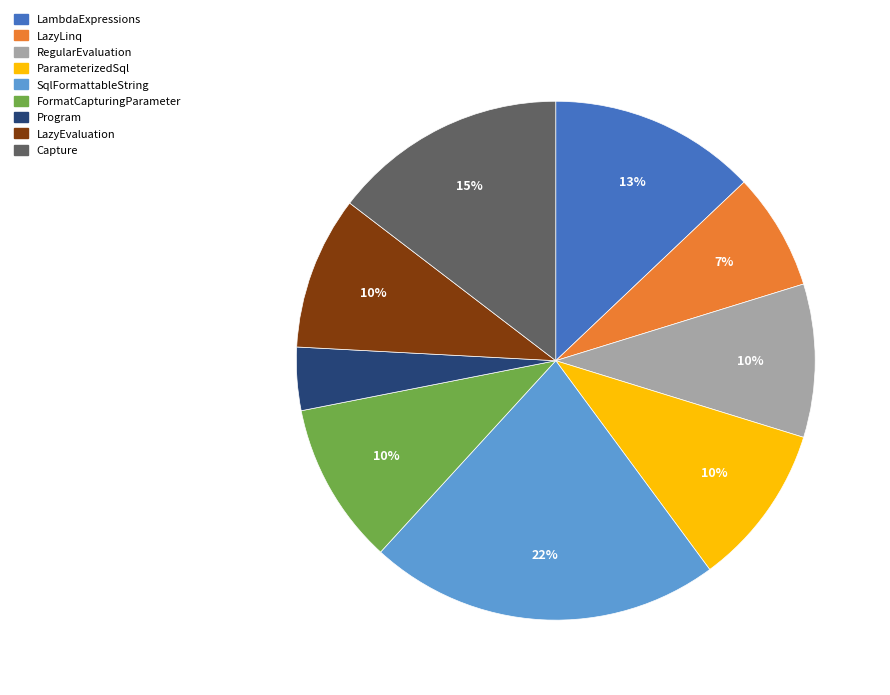

To the nearest percent, what is the difference between the LambdaExpressions and SqlFormattableString slice percentages?

9%